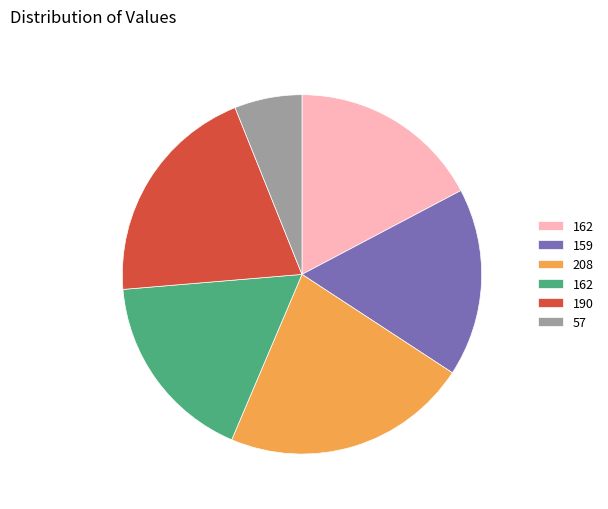

Does any single category account for the majority?

No